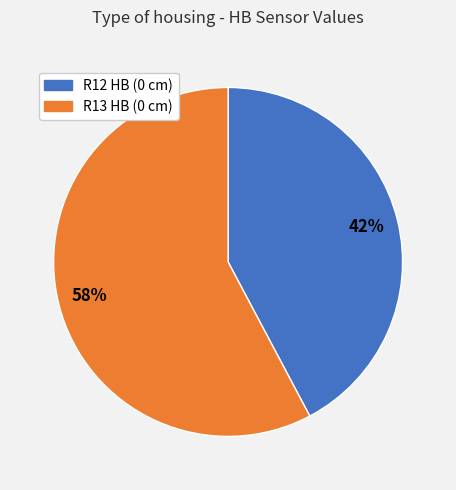

True or false: R12 HB (0 cm) accounts for 34% of the total.

False